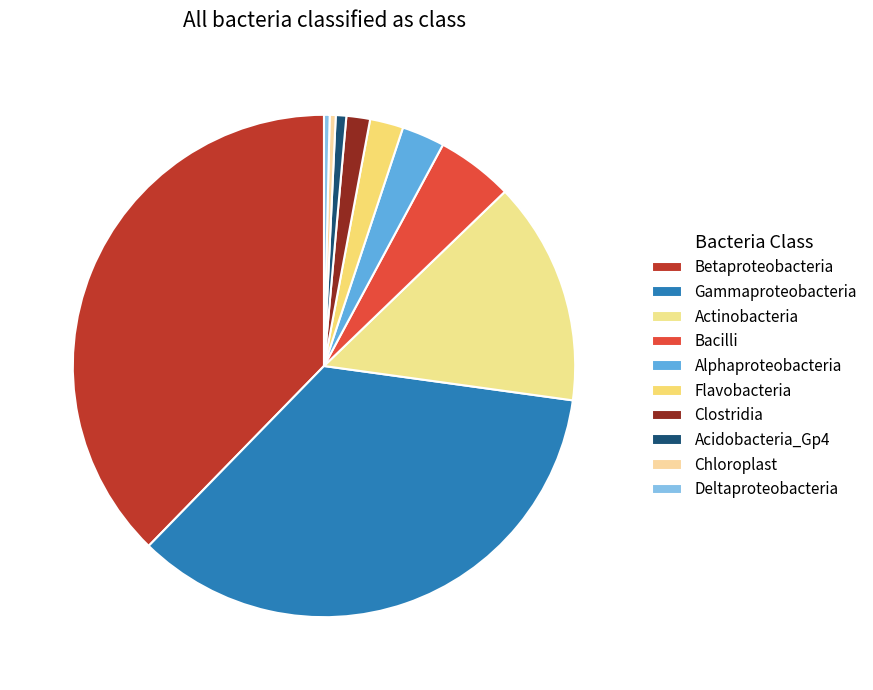

What portion of the pie excludes Bacilli?

95.1%